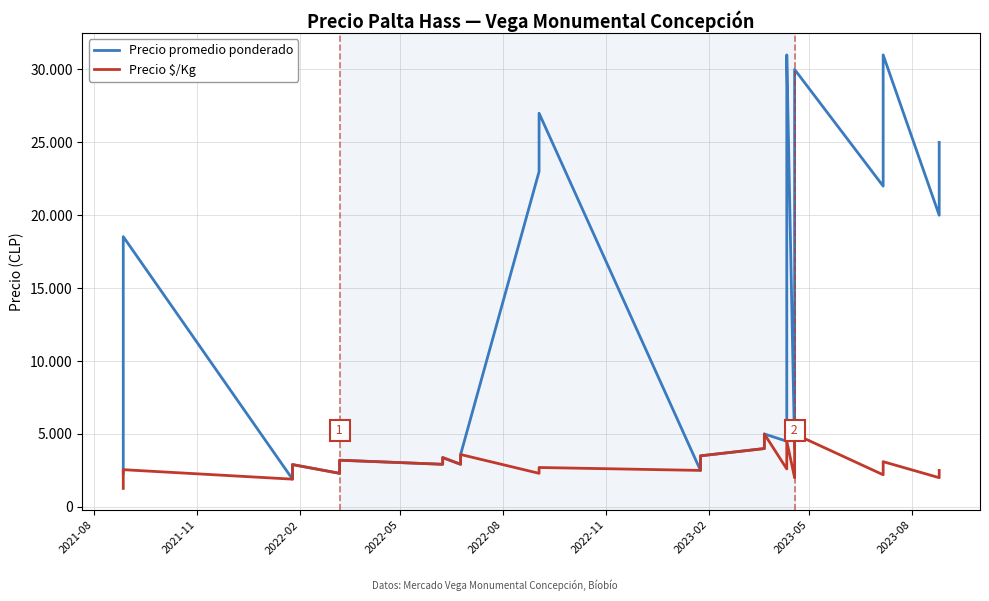

Which category has the lowest value across all series?

2021-08